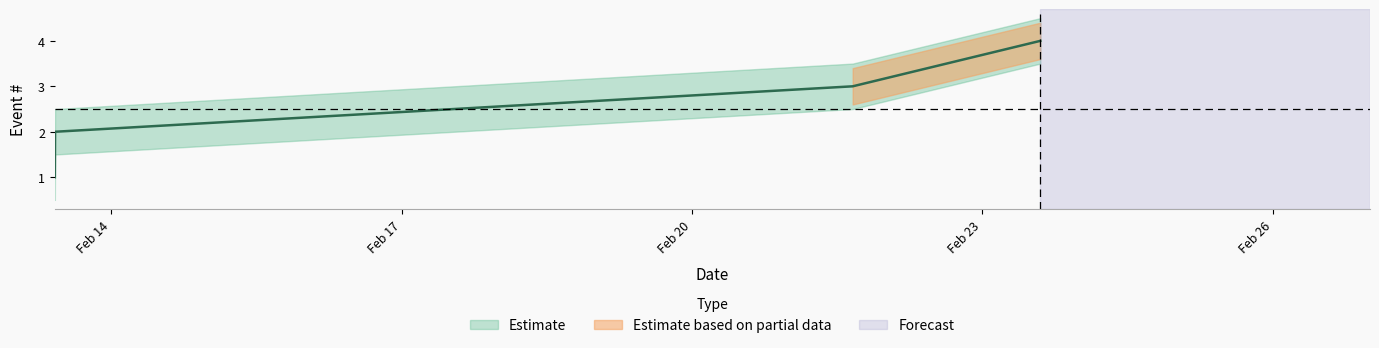

Rank the categories by value from highest to lowest.

2025-02-23 14:20:49, 2025-02-21 15:49:55, 2025-02-13 10:04:03, 2025-02-13 10:00:49